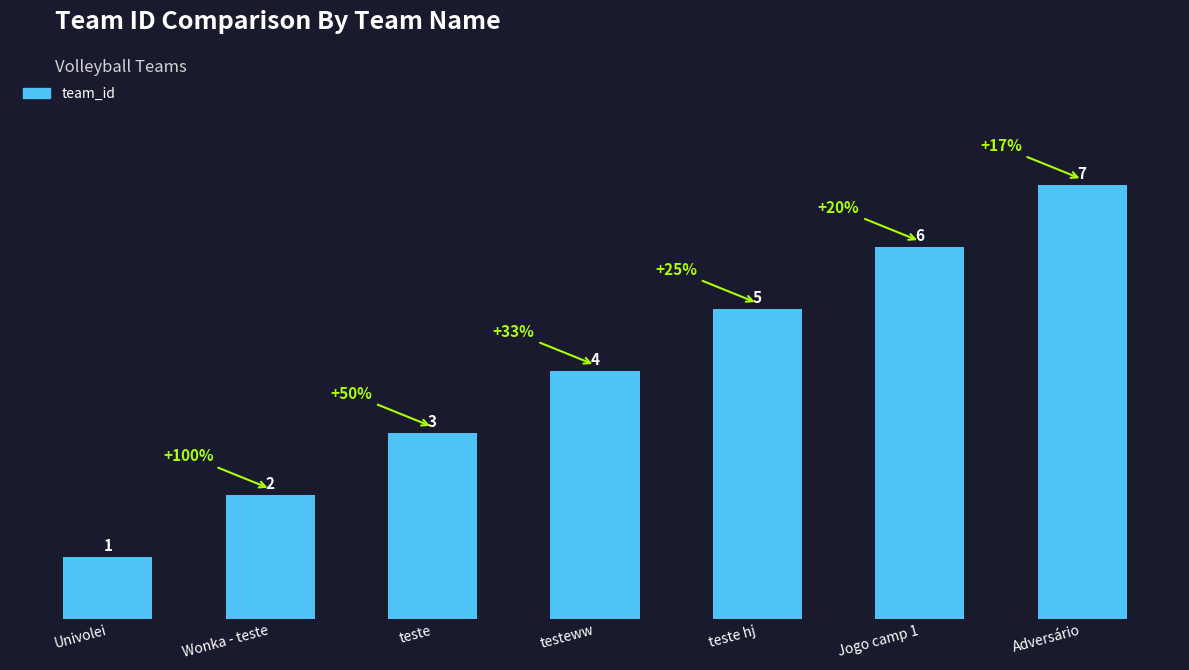

At which category does the chart reach its minimum across all series?

Univolei